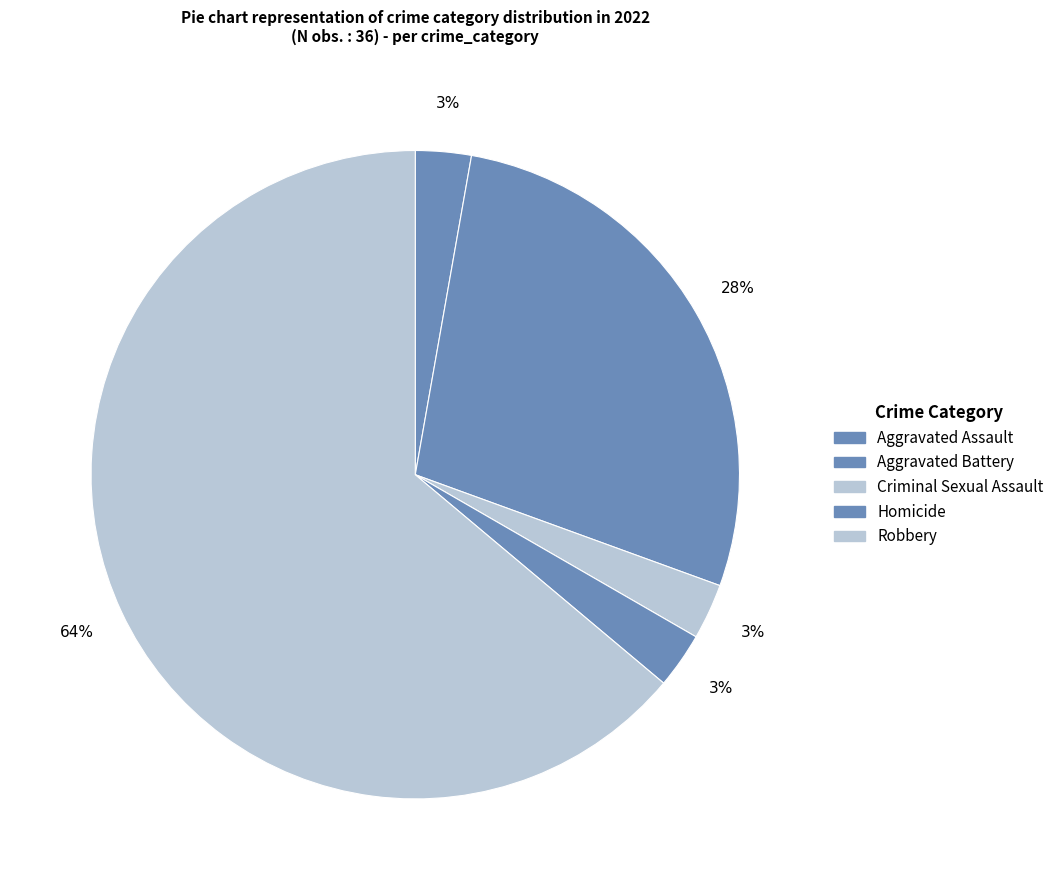

True or false: Aggravated Assault accounts for 3% of the total.

True